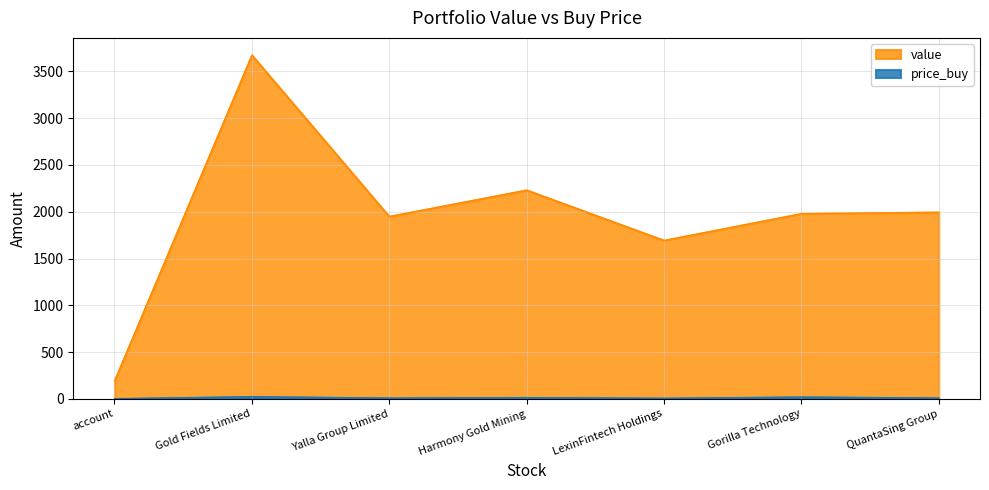

The value of price_buy at Gold Fields Limited is 22.5. True or false?

True